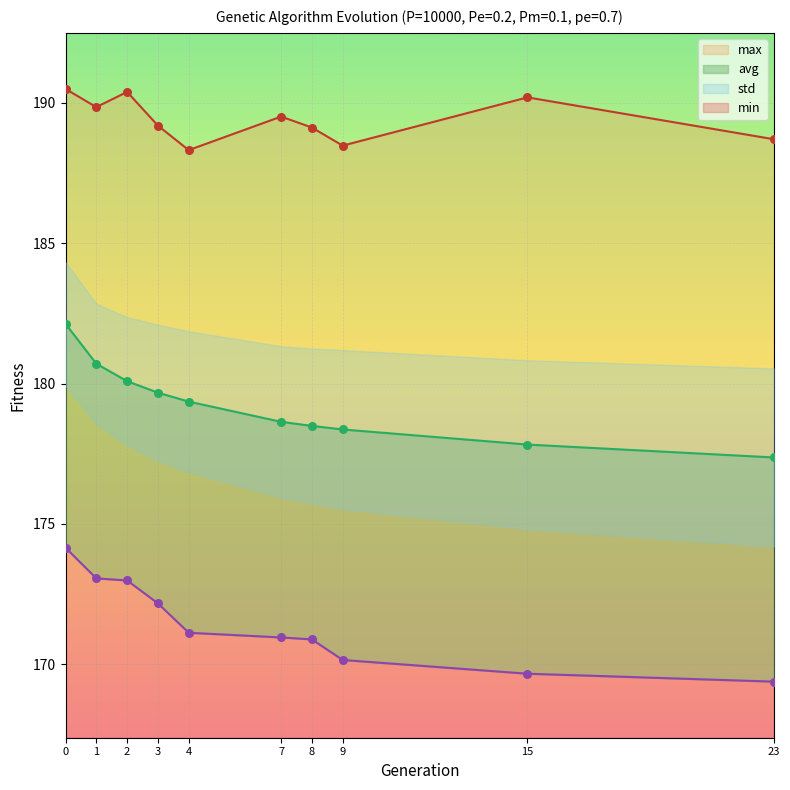

Which series reaches the minimum Y coordinate?

min